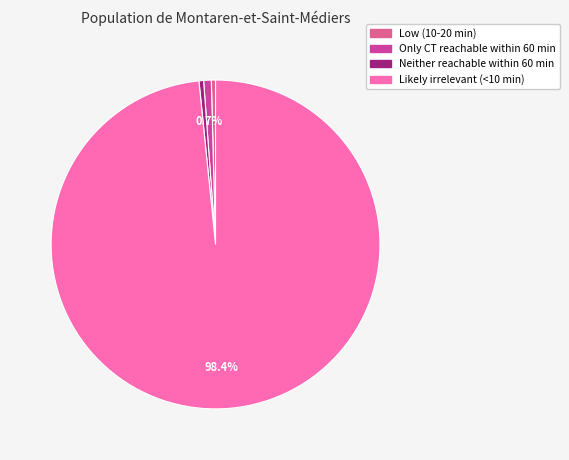

To the nearest percent, what is the combined percentage of Only CT reachable within 60 min and Likely irrelevant (<10 min)?

99%